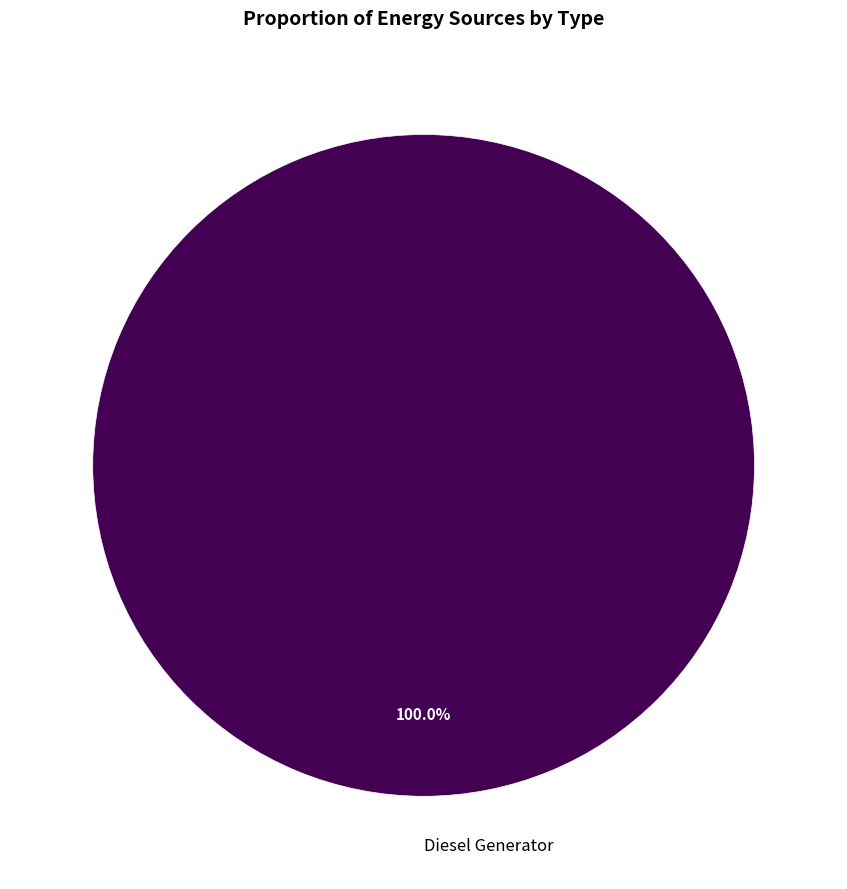

Is there any slice that represents more than half of the pie?

Yes